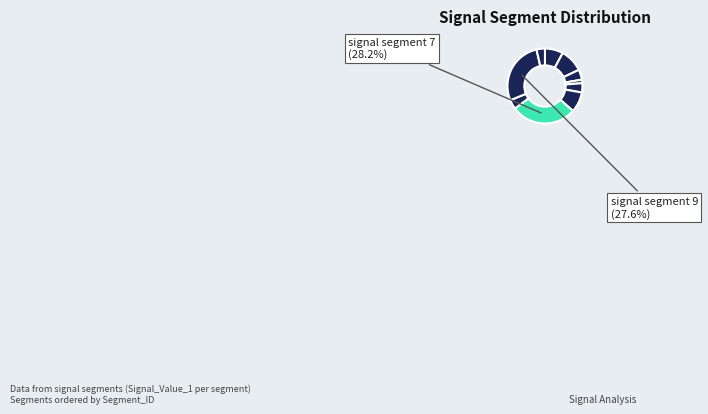

Count the number of slices in the pie.

10